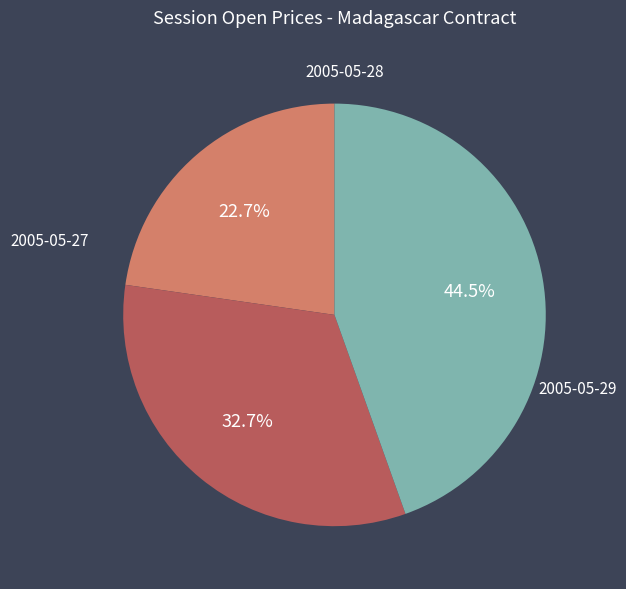

Is there a majority slice in this chart?

No